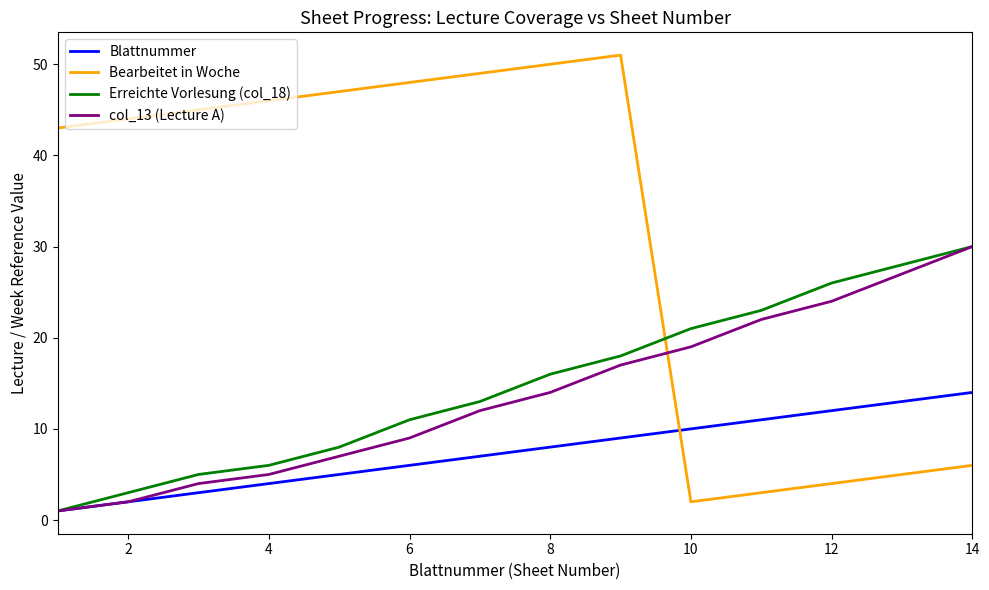

Which series has the widest spread of values?

Bearbeitet in Woche